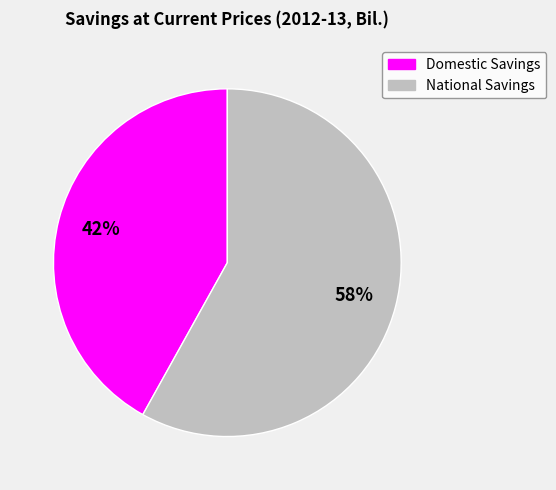

What is the smallest slice in the pie chart?

Domestic Savings